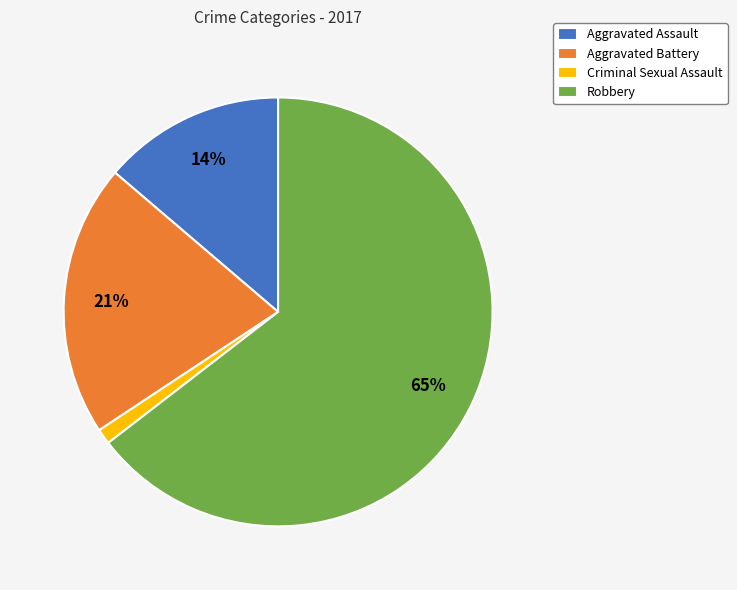

The Criminal Sexual Assault slice represents 11% of the pie. True or false?

False